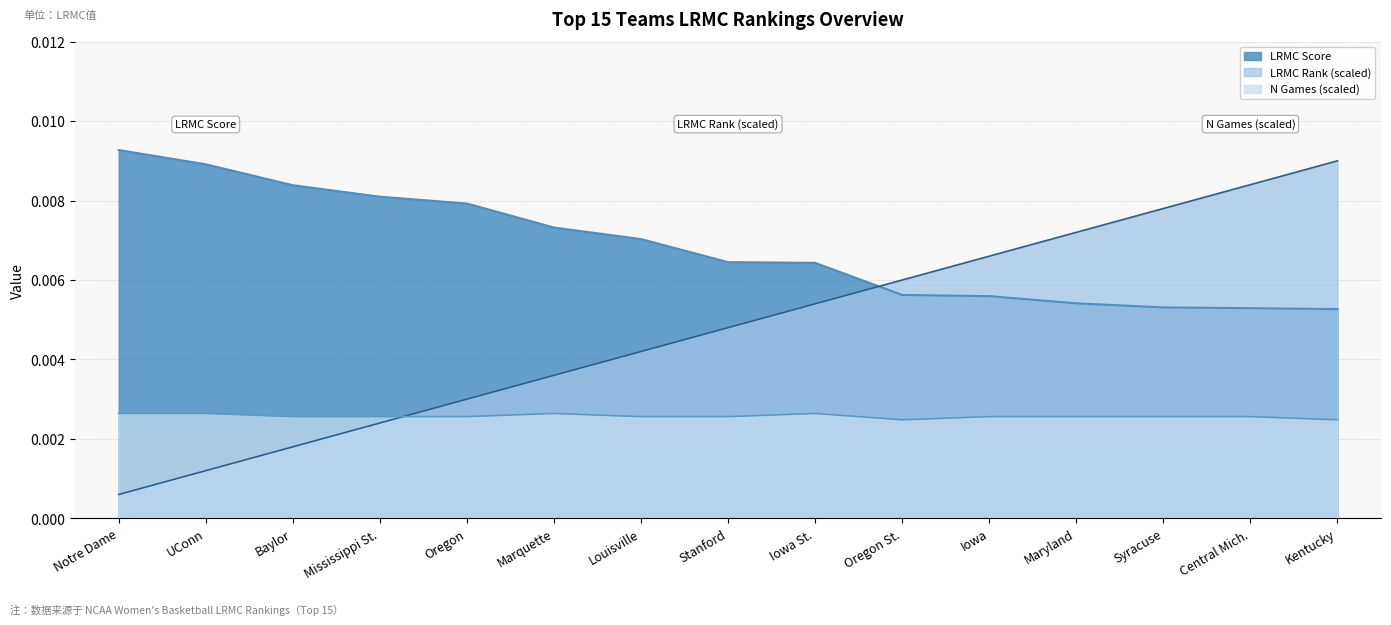

List the series in order of their peak value, highest first.

LRMC Score, LRMC Rank (scaled), N Games (scaled)